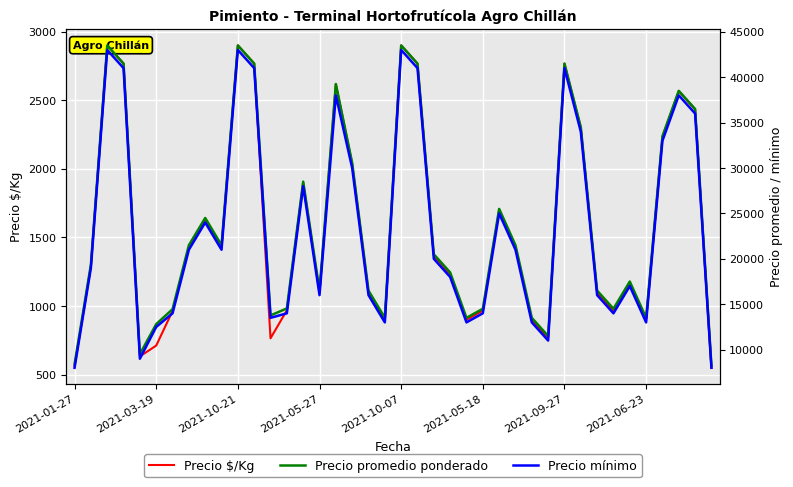

True or false: Precio $/Kg and Precio mínimo intersect in this chart.

False